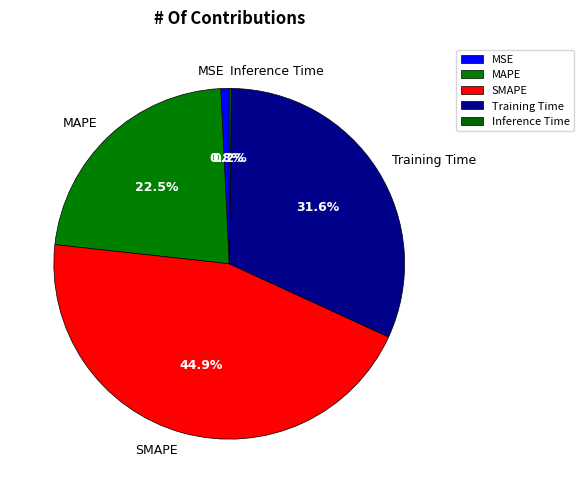

What is the ratio of the value at Training Time to the value at MAPE?

1.4